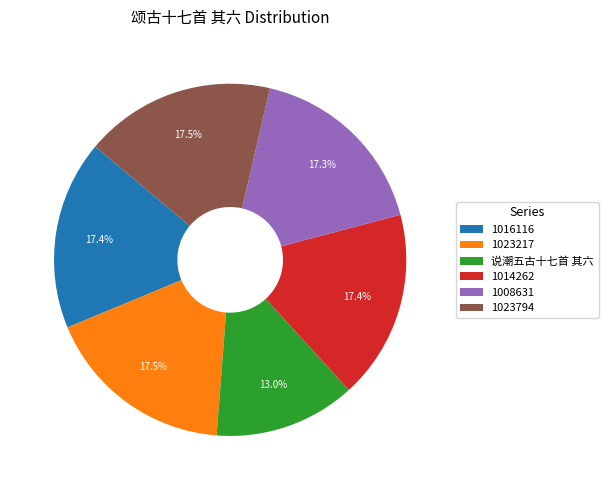

Does any single category account for the majority?

No